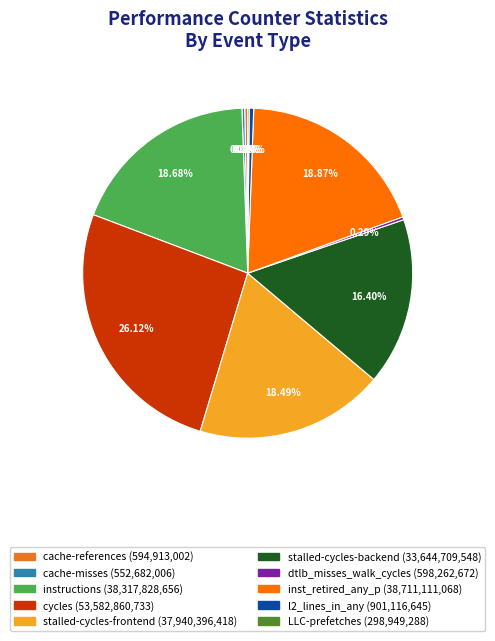

Is the sum of cycles and instructions greater than half?

No